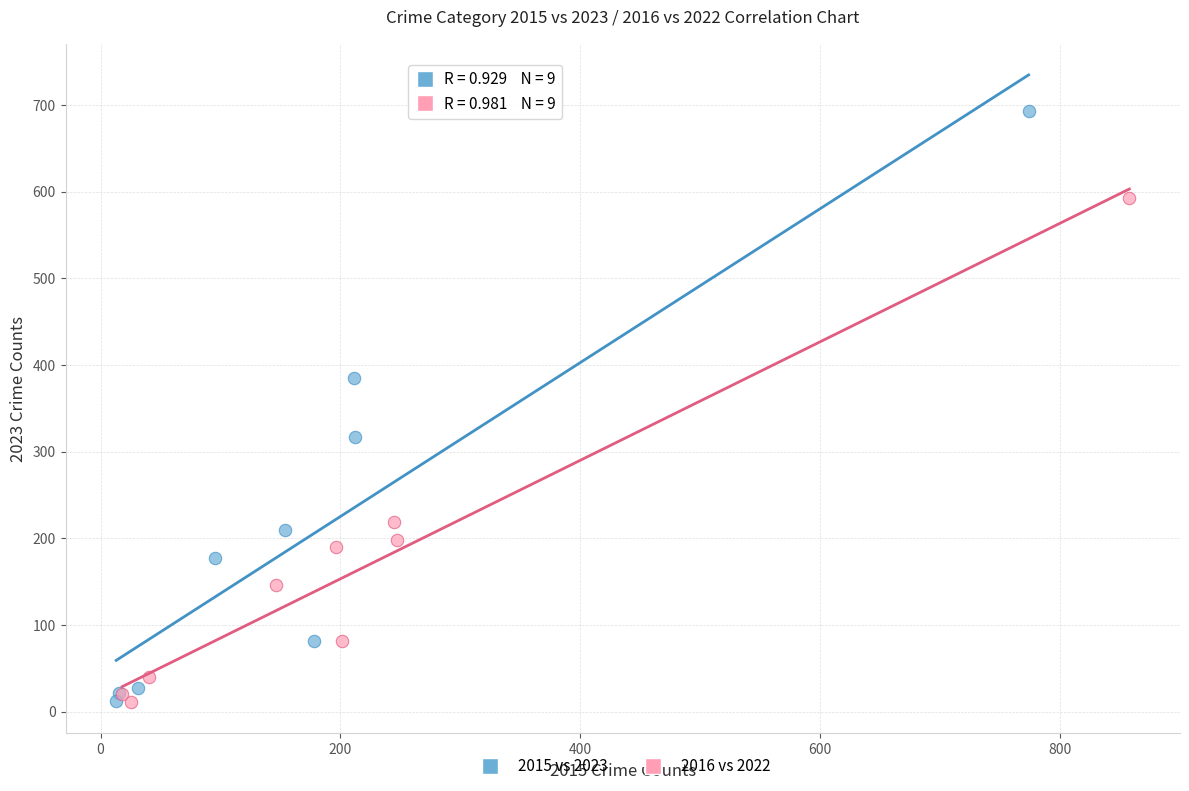

Which series reaches the maximum Y coordinate?

2015 vs 2023